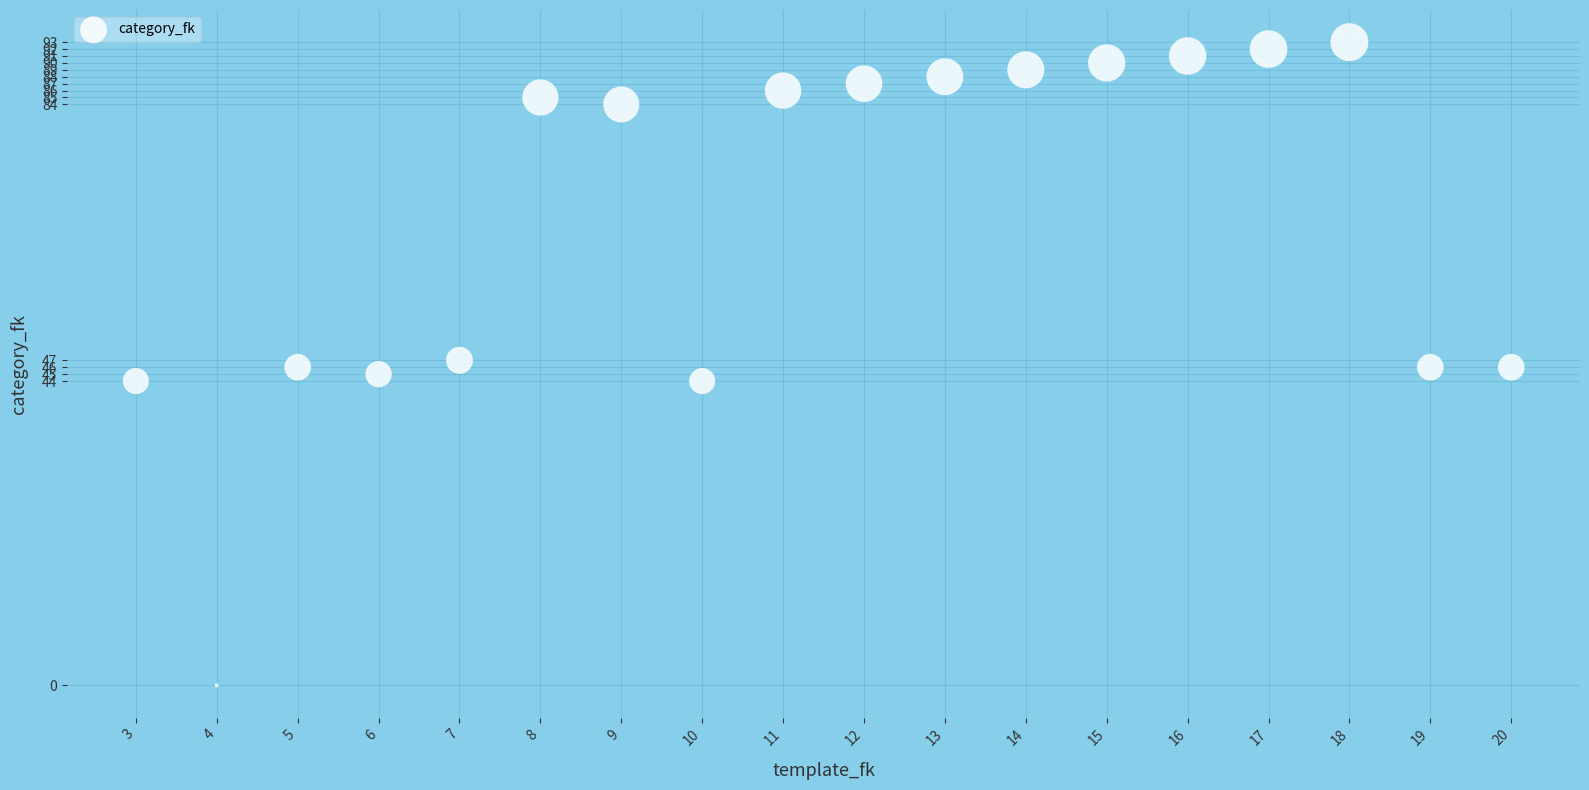

What is the range of X values (max minus min)?

17